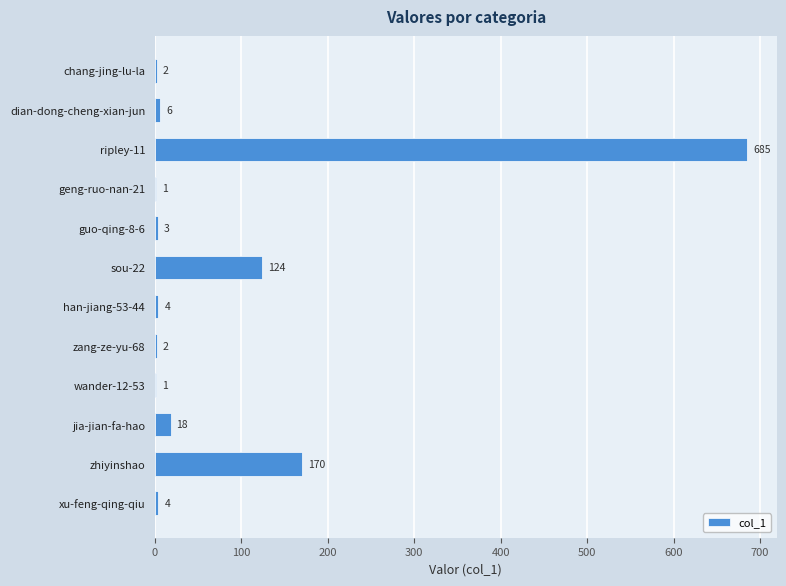

What is the sum of all values?

1020